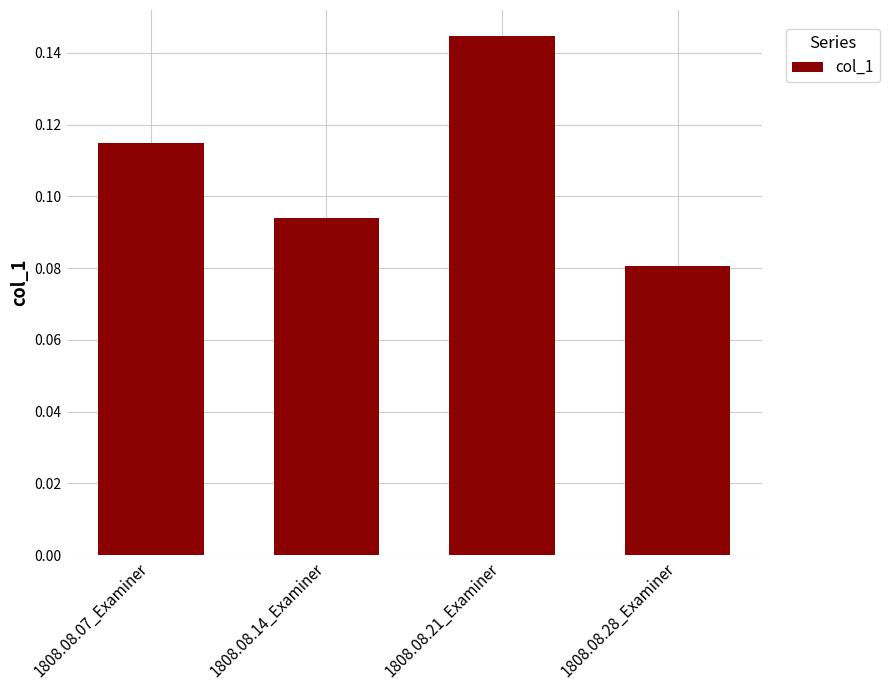

What is the label of the 4th bar from the right?

1808.08.07_Examiner